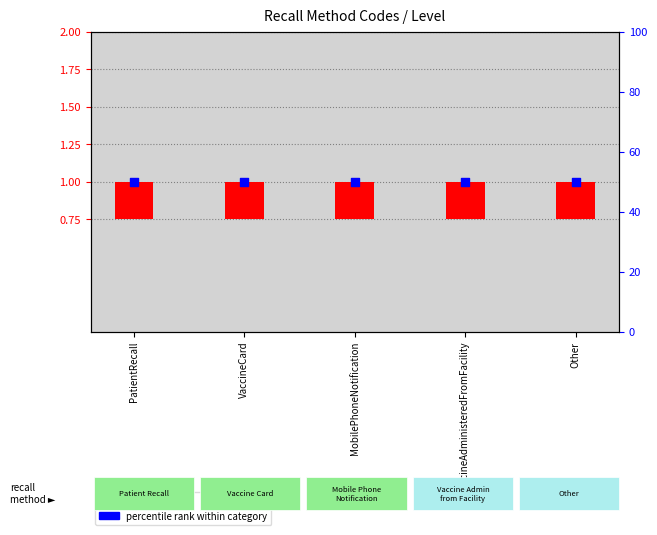

What are all the series names shown in the legend?

Level value, percentile rank within category